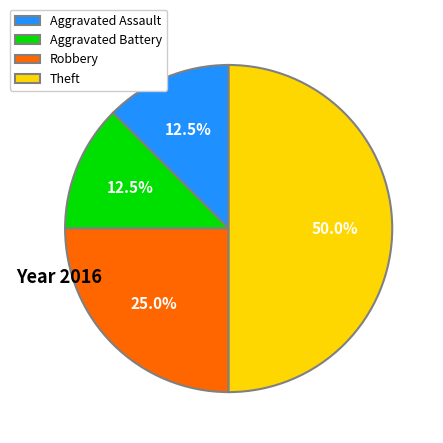

Which slice is the largest?

Theft